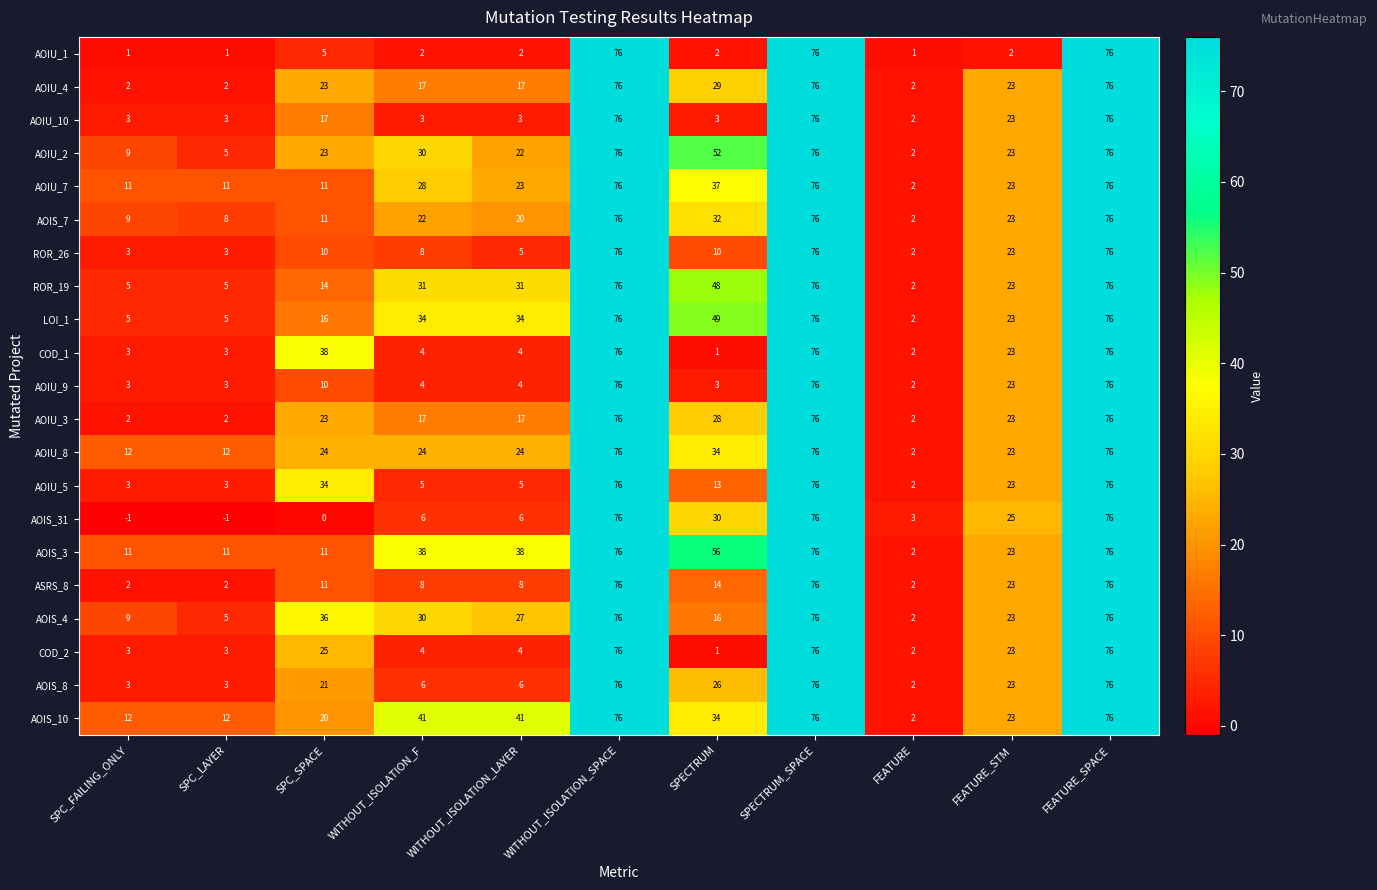

What is the average value of the AOIU_2 series?

36